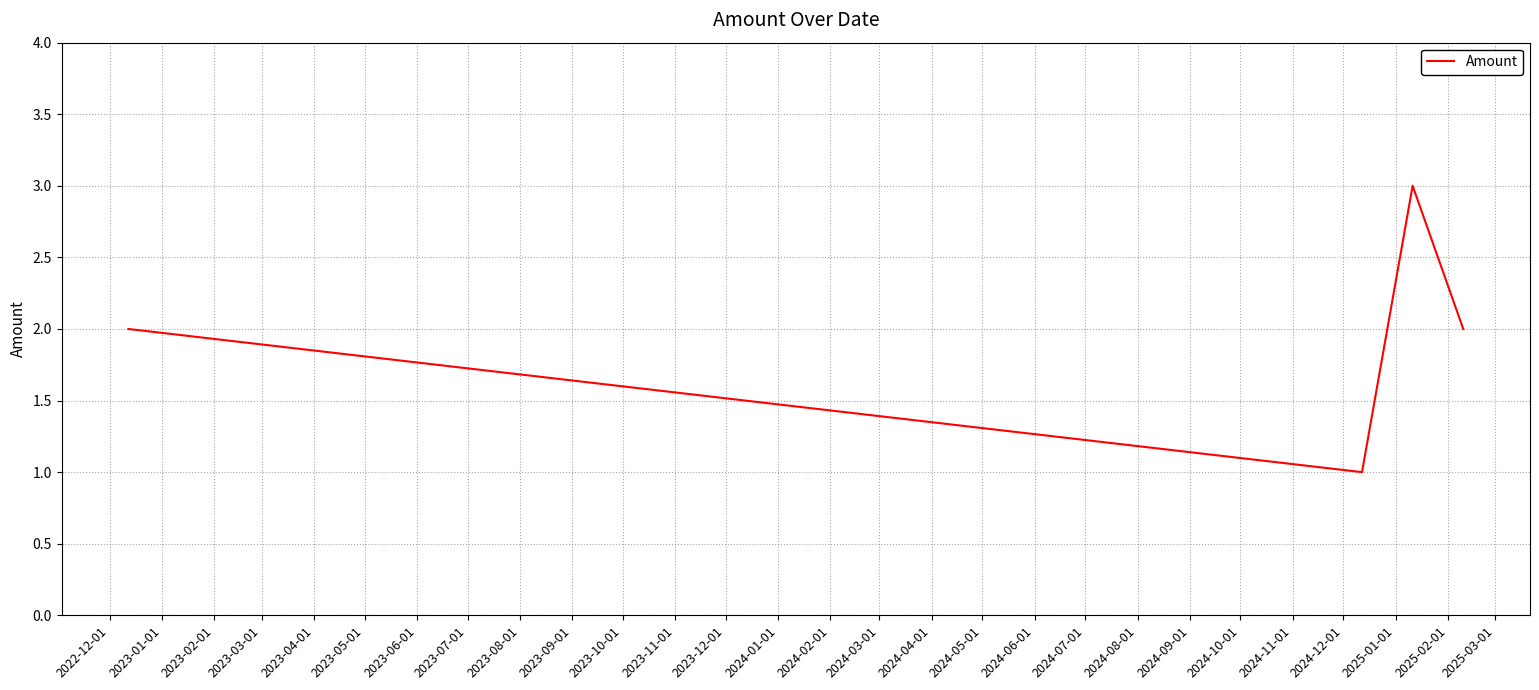

What is the sum of all values?

8